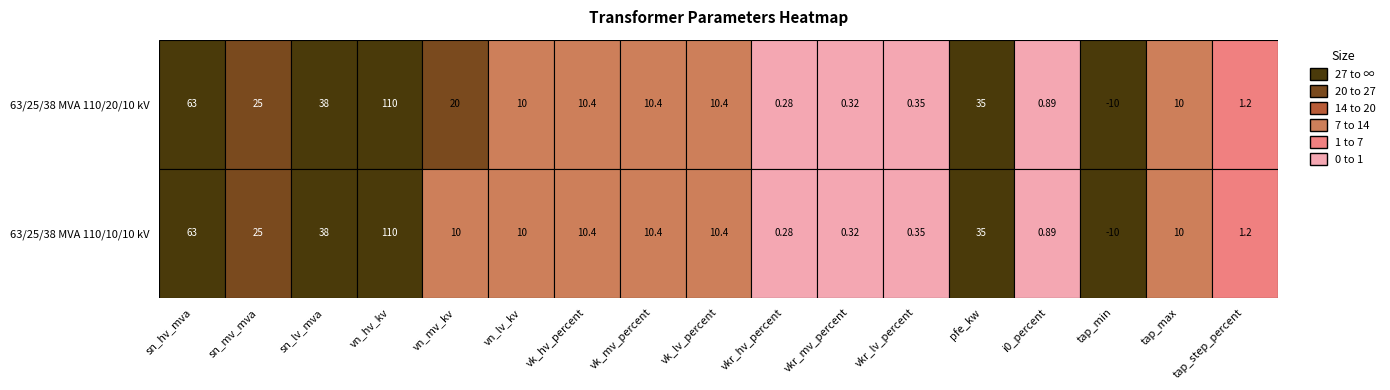

At which label does 63/25/38 MVA 110/10/10 kV reach its minimum?

tap_min